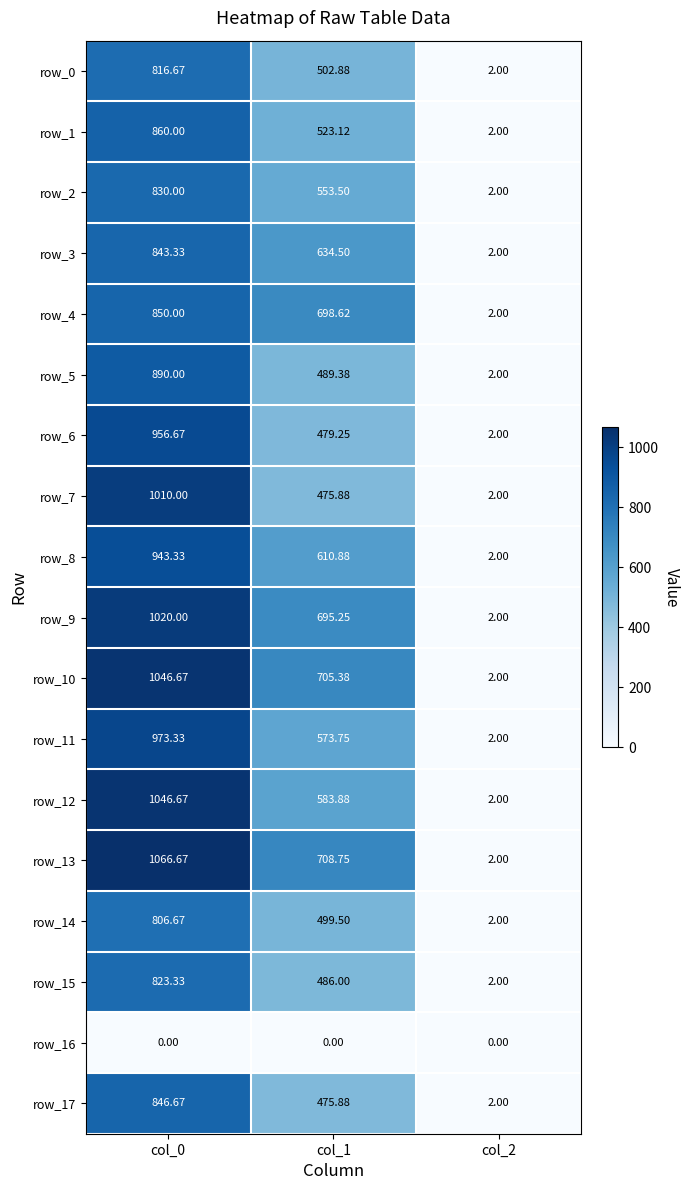

What is the highest value of the row_6 series?

956.7